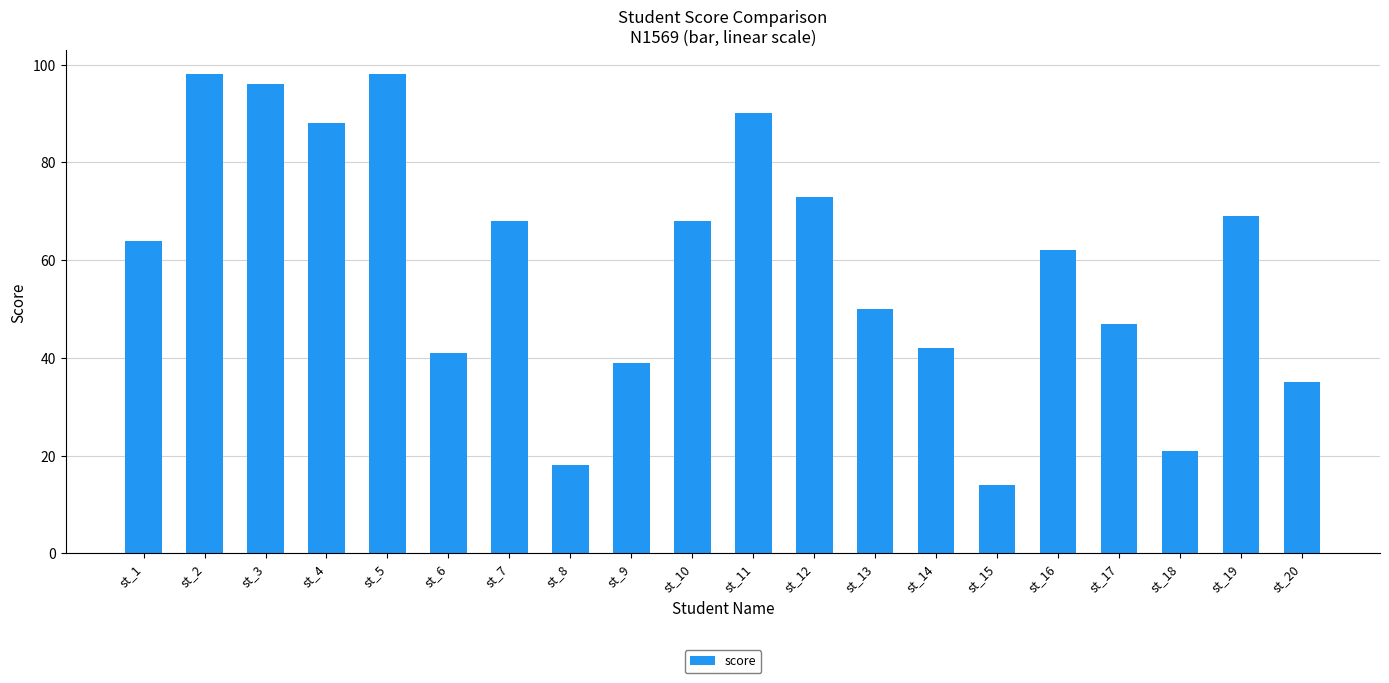

Count the number of data series in this chart.

1